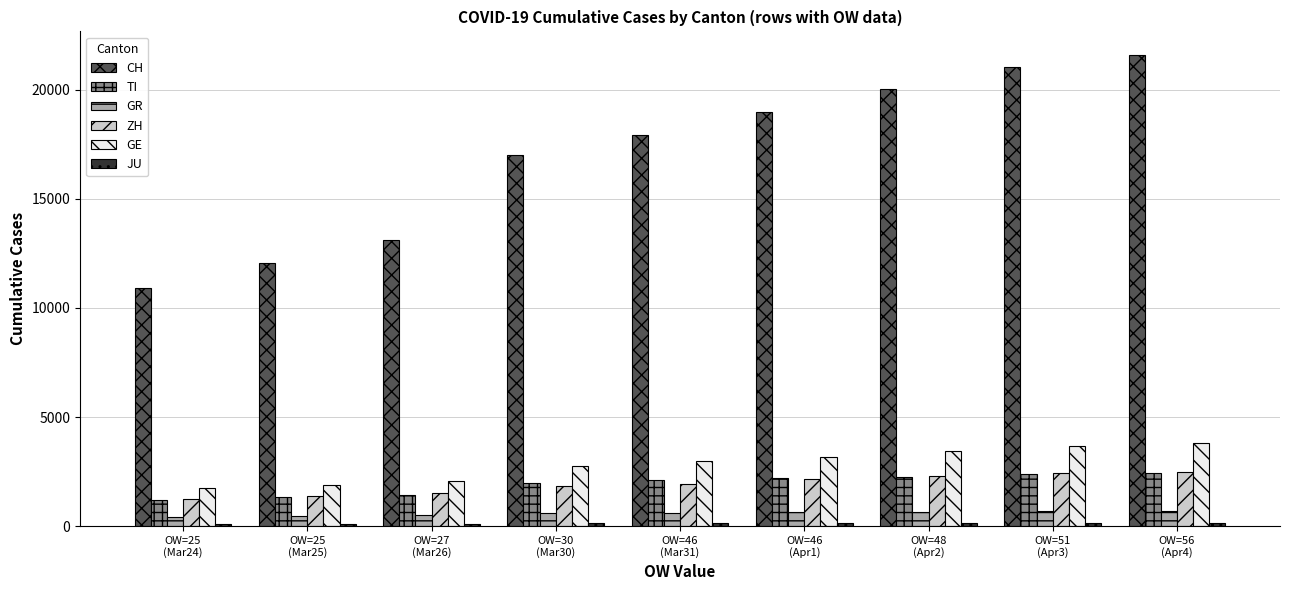

True or false: GR has a value of 678 at OW=51
(Apr3).

True